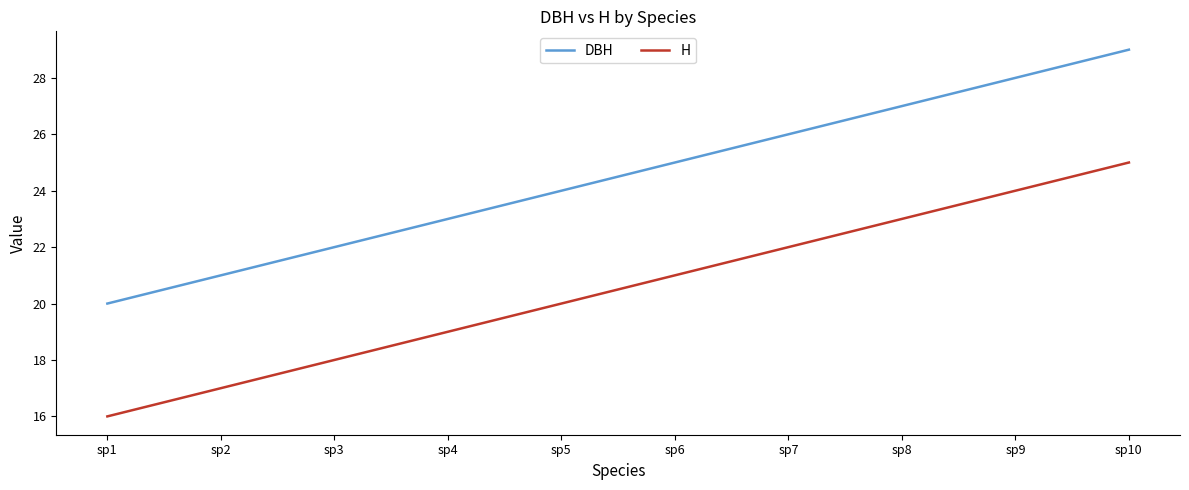

List the series in order of their peak value, highest first.

DBH, H